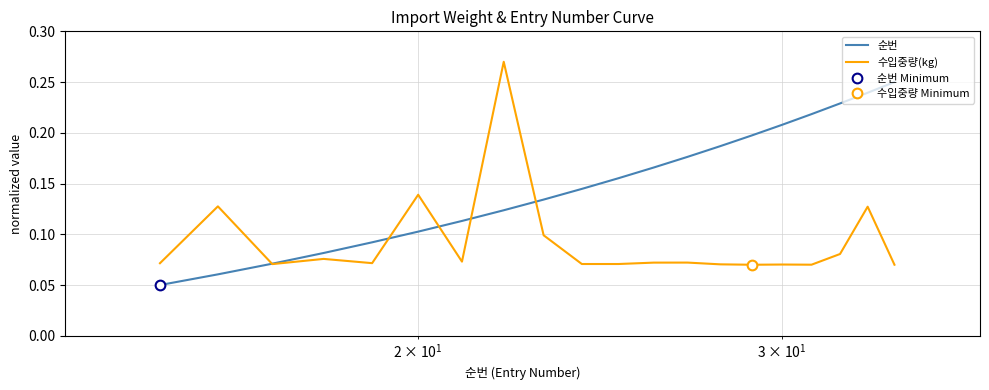

What are all the series names shown in the legend?

순번, 수입중량(kg)